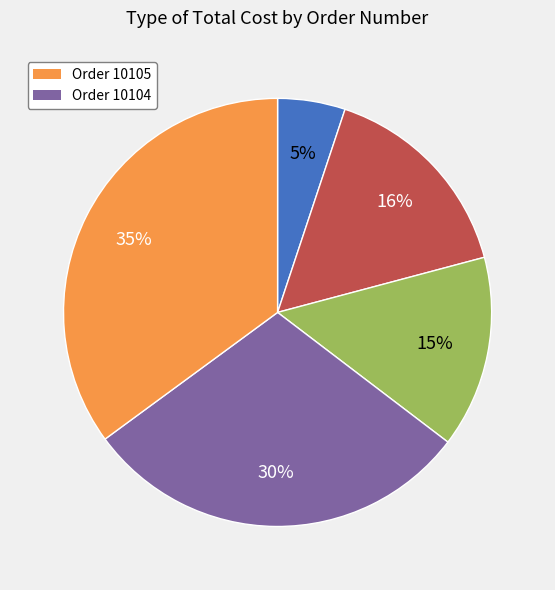

How many slices are in this pie chart?

5